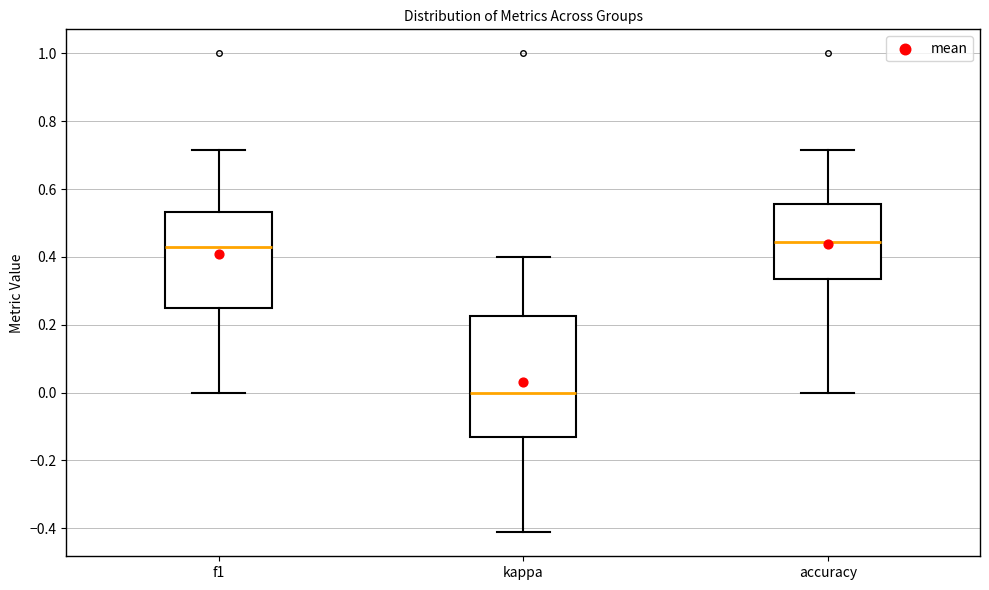

Which box is the tallest, from its lower edge to its upper edge?

kappa